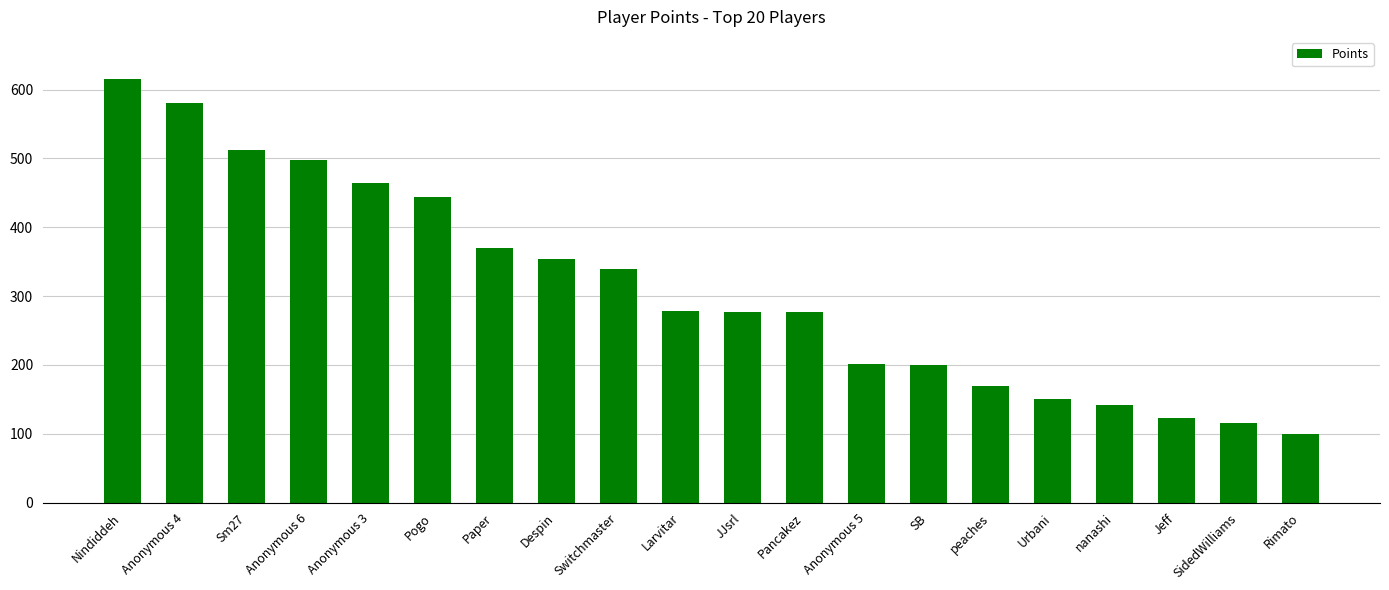

What is the value of the 12th bar from the left?

277